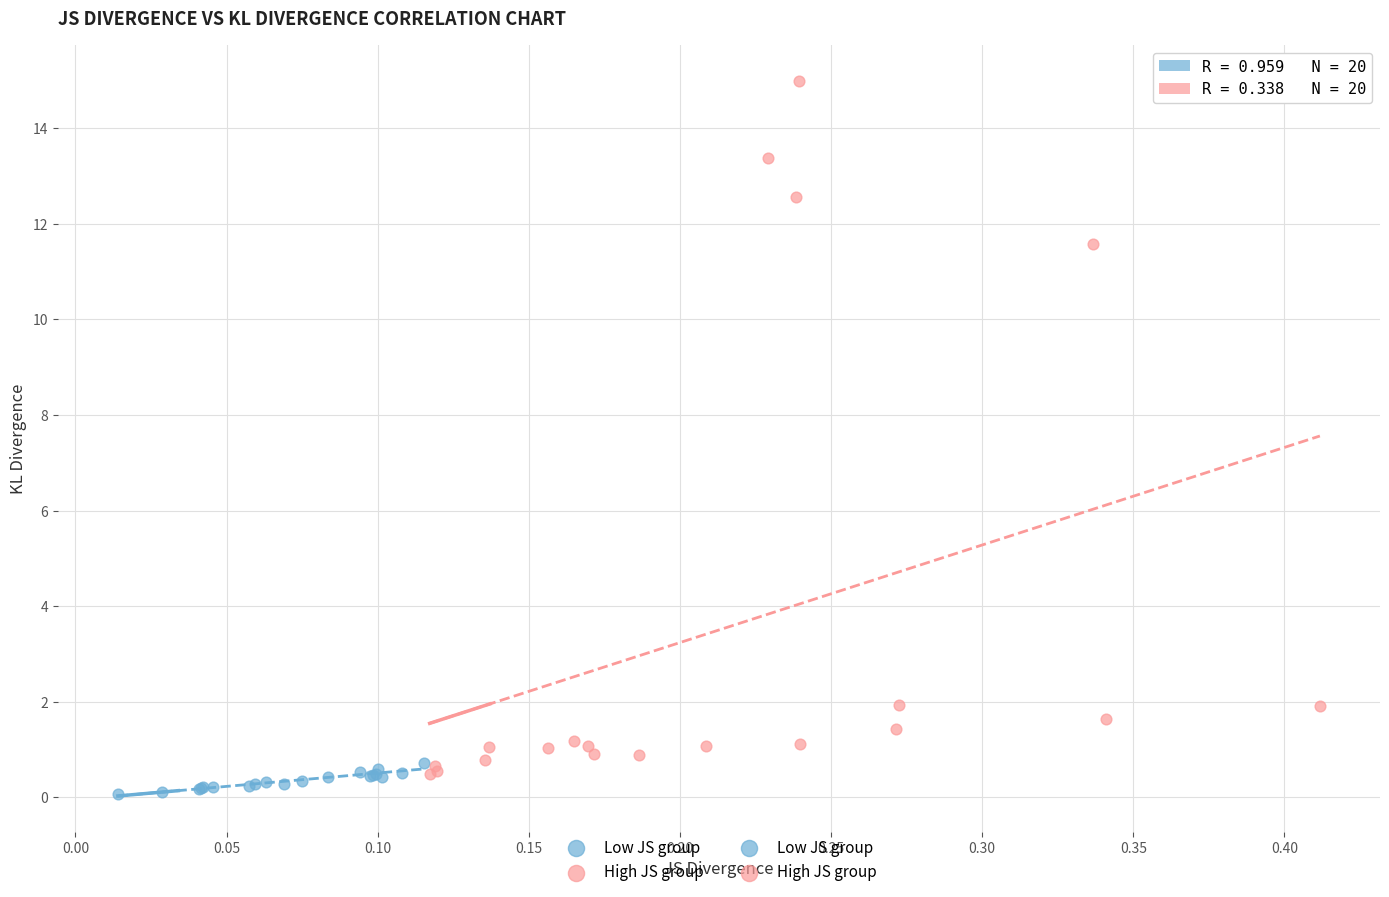

Which series has the largest Y range (max minus min)?

High JS group